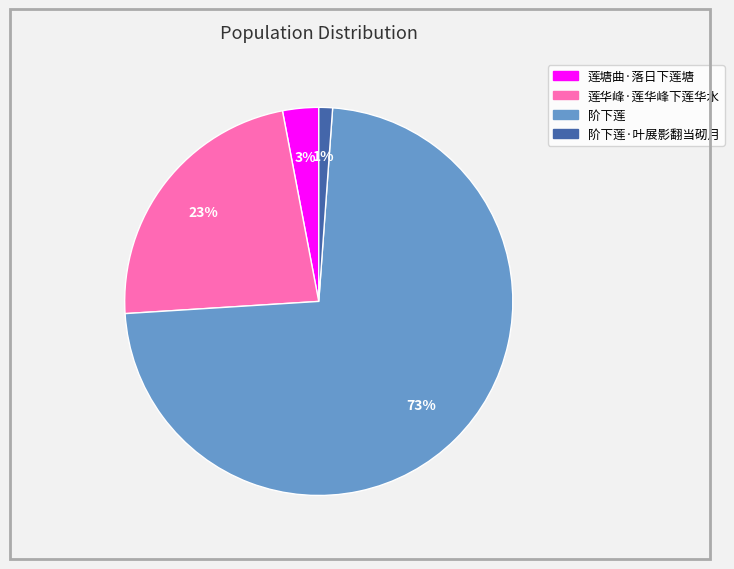

Is there any slice that represents more than half of the pie?

Yes